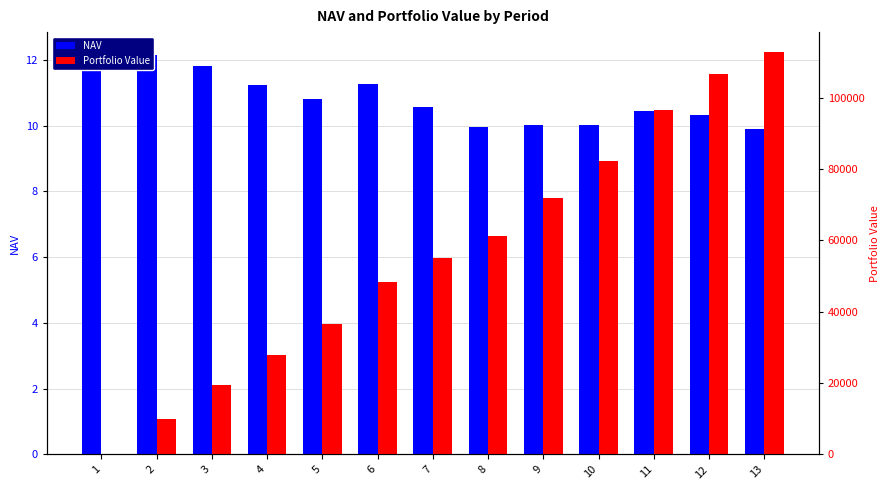

Which series has the largest range (max minus min)?

Portfolio Value